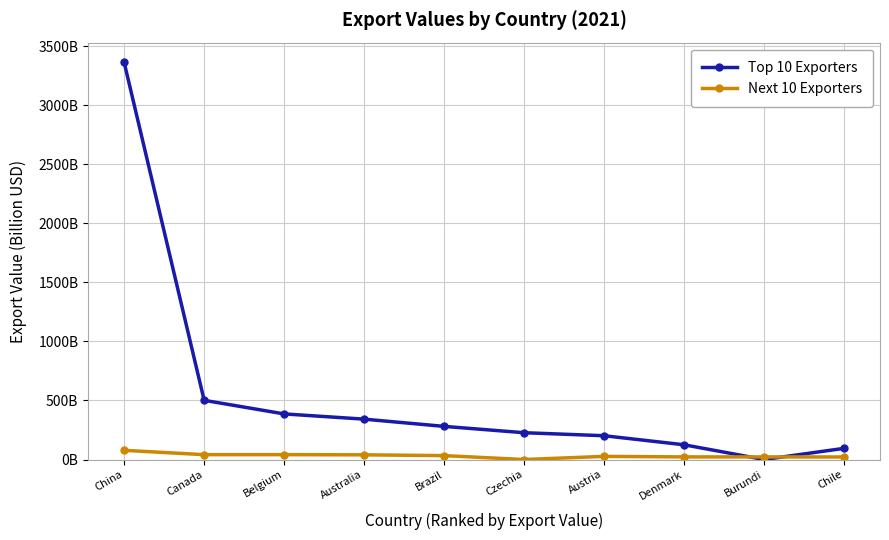

Is this an area chart (filled region under the line)?

No